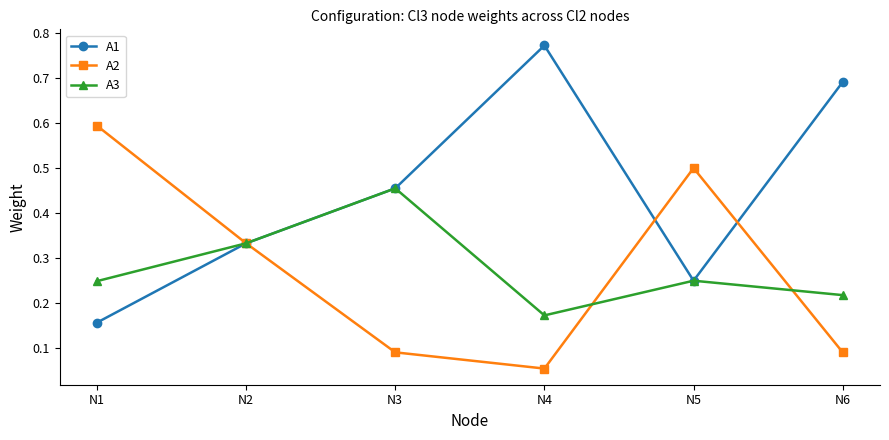

The A3 series shows 0.1 at N1. True or false?

False